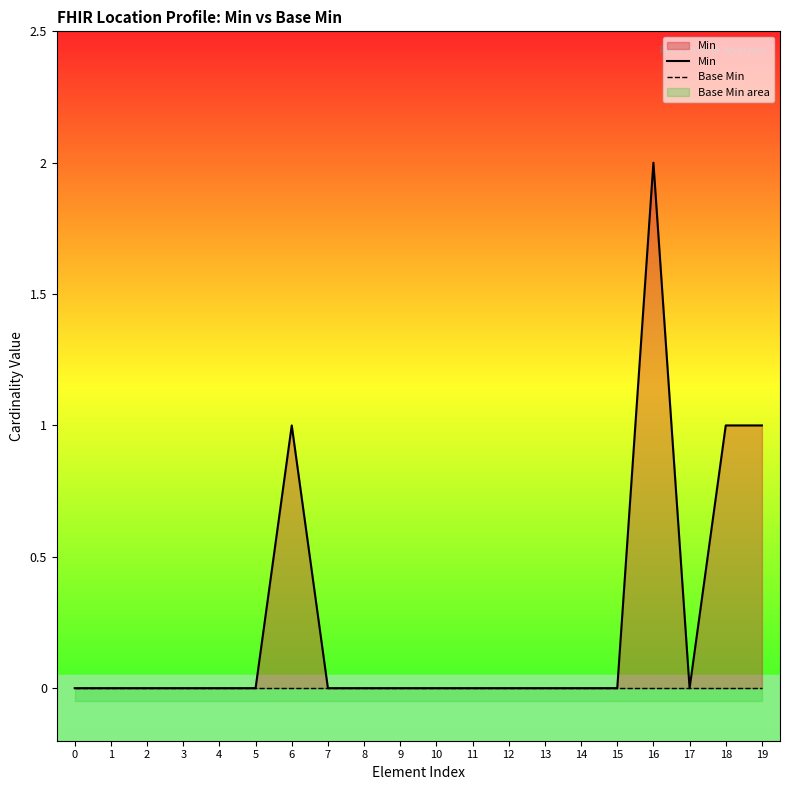

What is the maximum value shown in the chart?

2